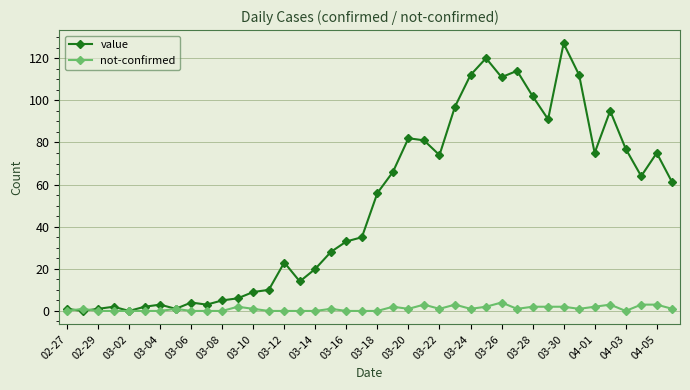

Rank the series by their average value, from highest to lowest.

value, not-confirmed